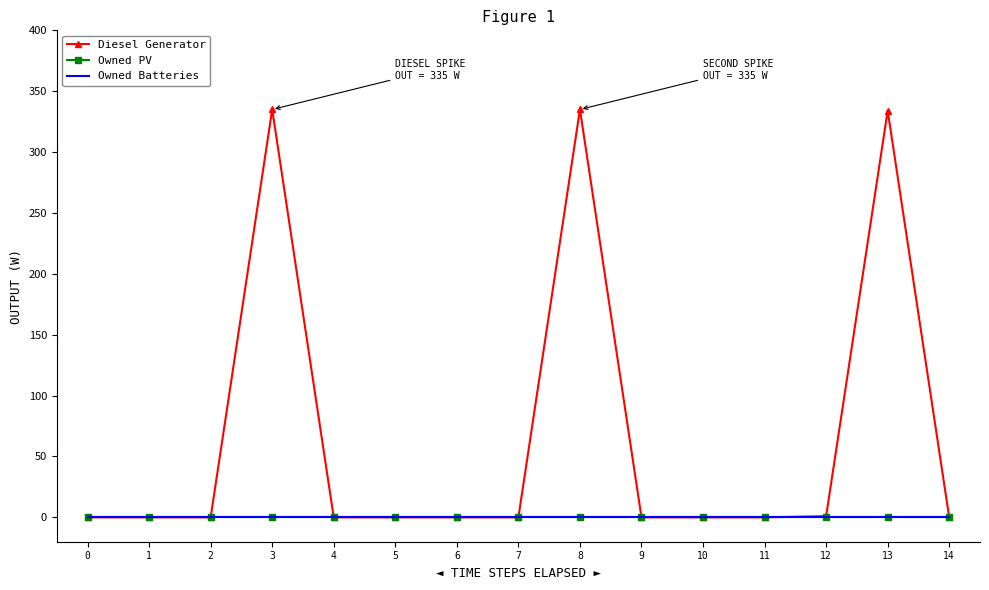

Is the value of Diesel Generator at 11 greater than the value of Owned PV at 10?

No